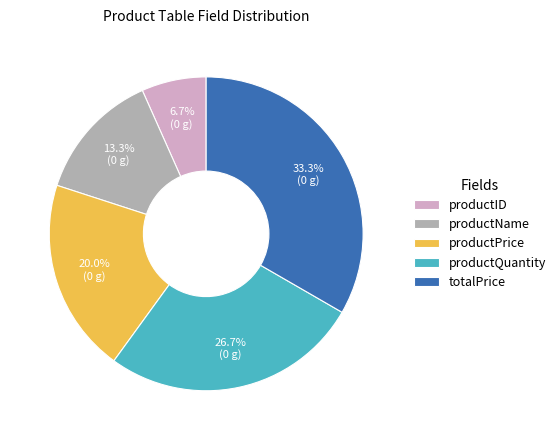

Which has a higher value, productID or productName?

productName